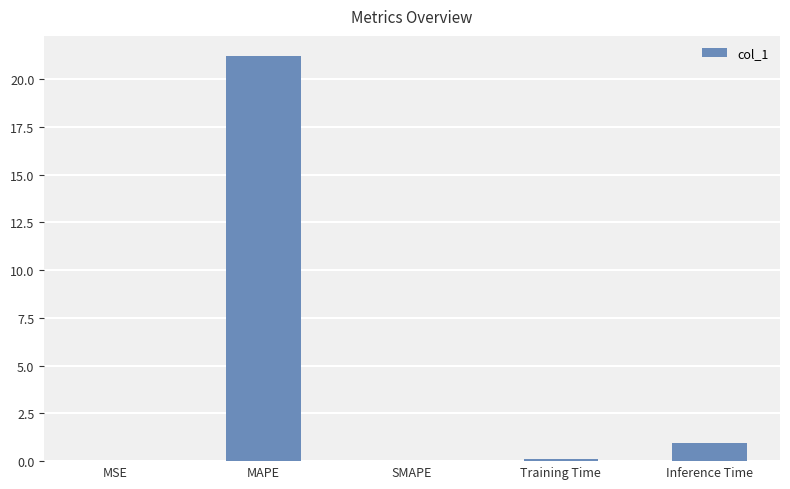

Are the bars horizontal?

No